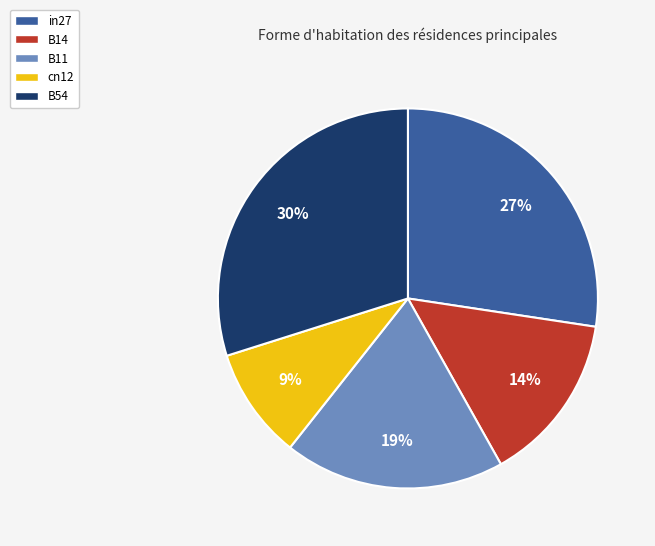

Which category has the smallest portion of the pie?

cn12